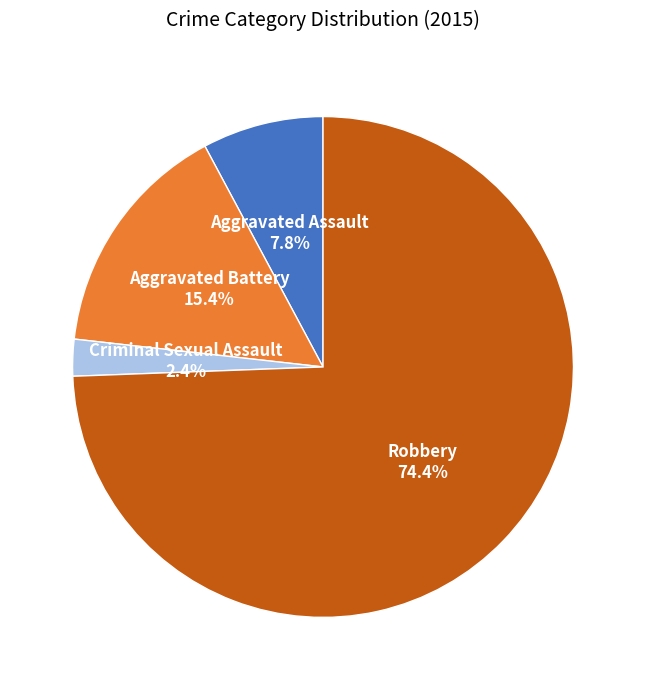

Which category has the biggest portion of the pie?

Robbery